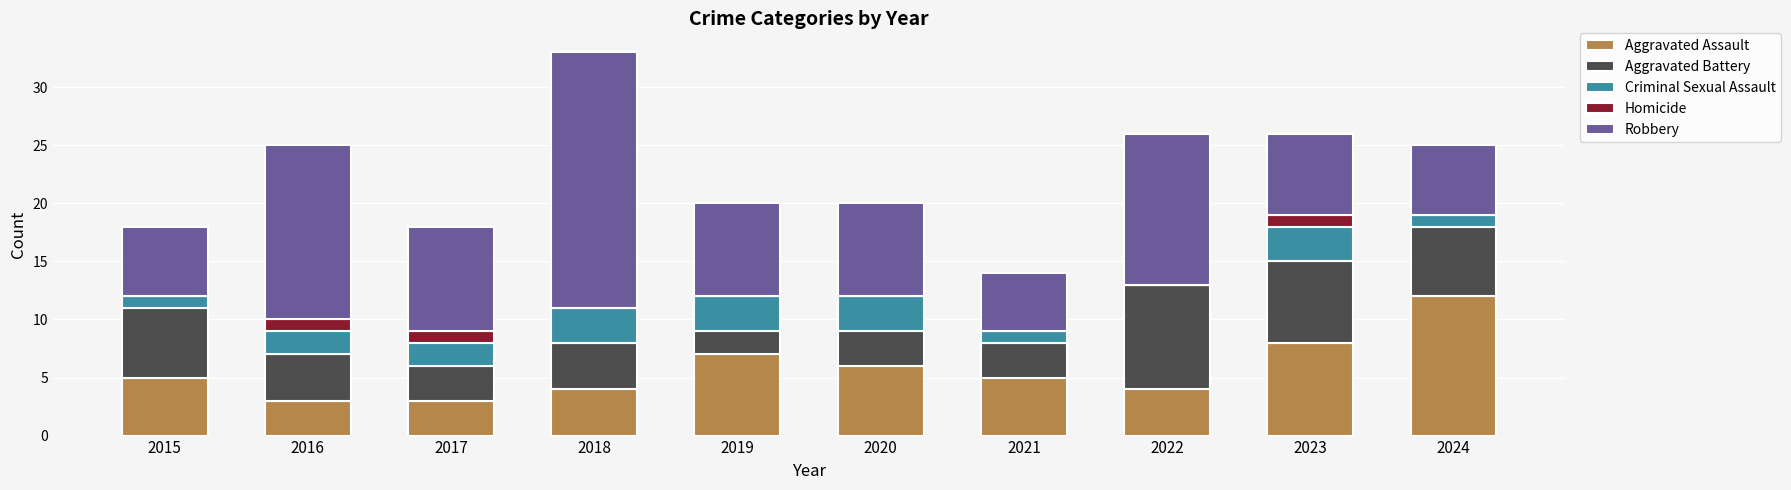

The value of Aggravated Assault at 2019 is 7. True or false?

True